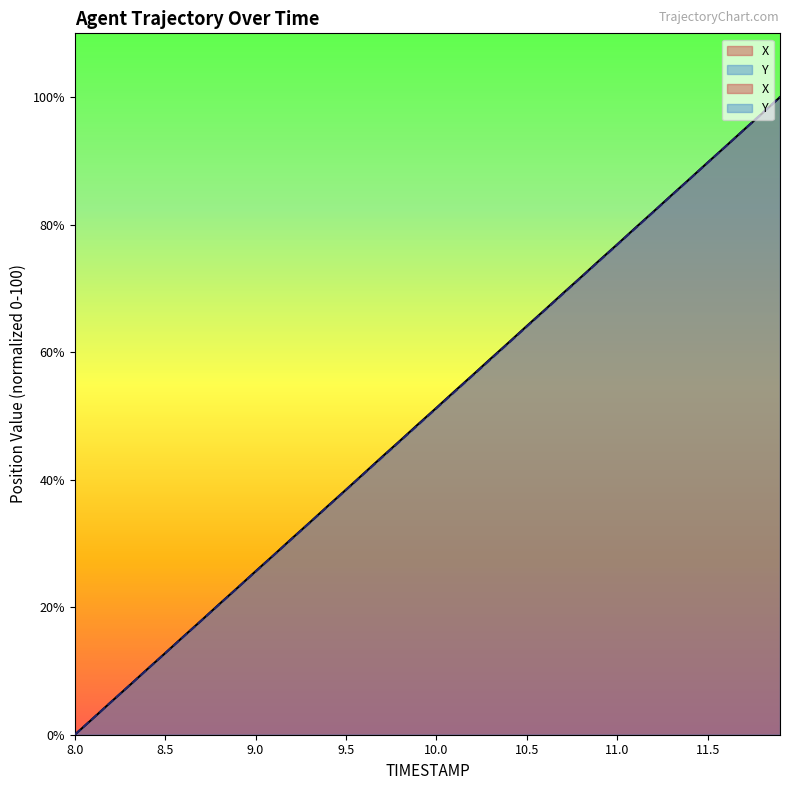

Which series has the largest total across all categories?

X